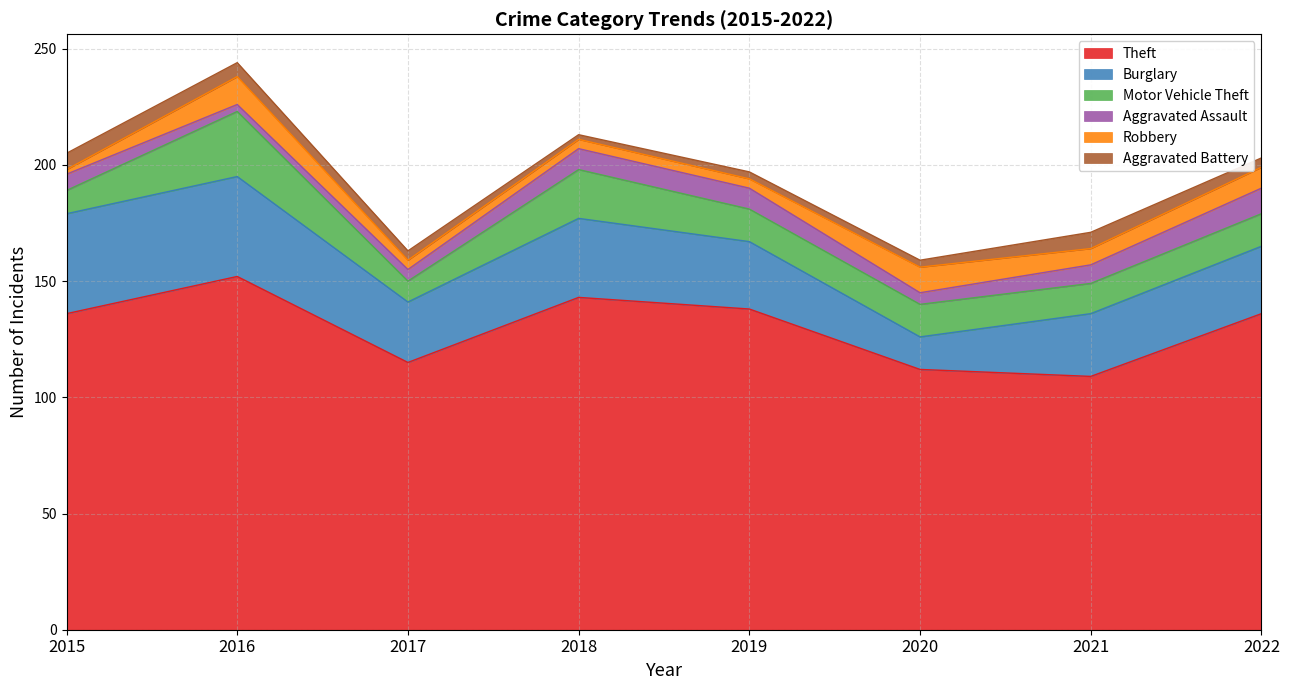

Is it true that Motor Vehicle Theft equals 3 at 2017?

False